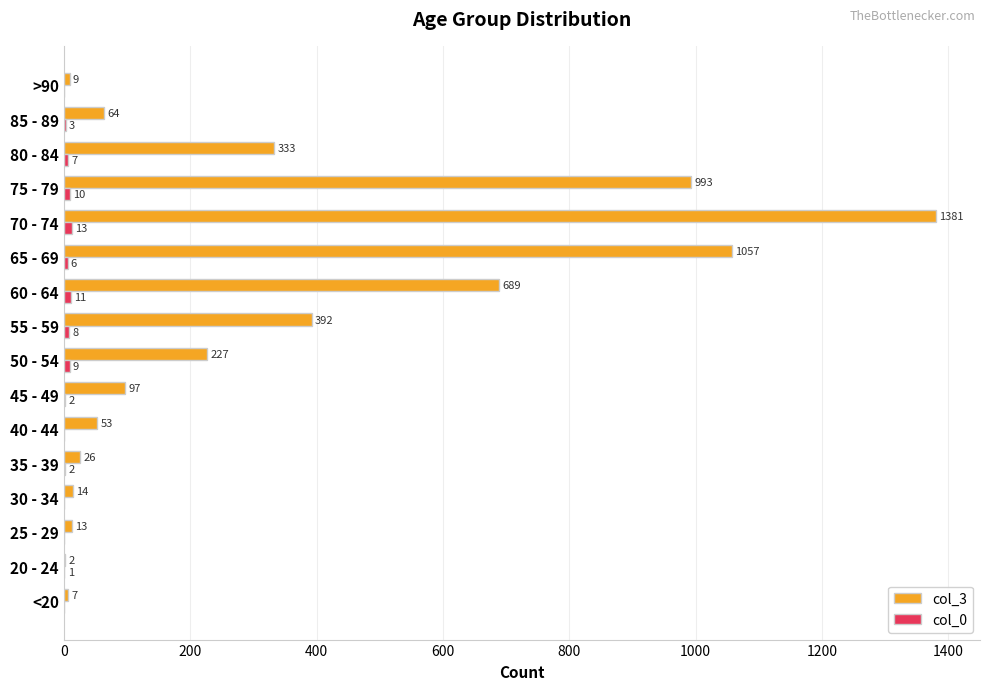

What is the greatest value displayed?

1381